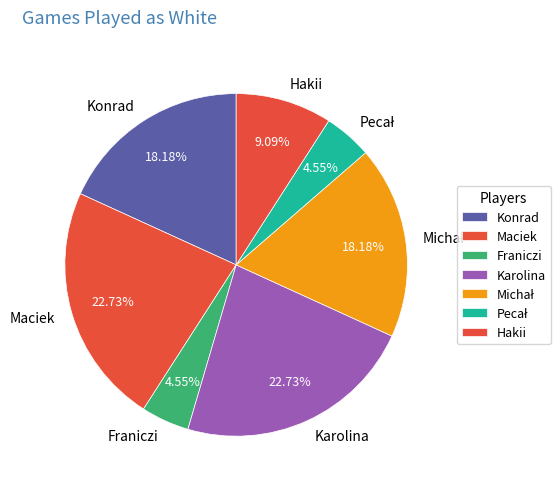

Approximately how many times larger is the value at Karolina compared to Hakii?

2.5